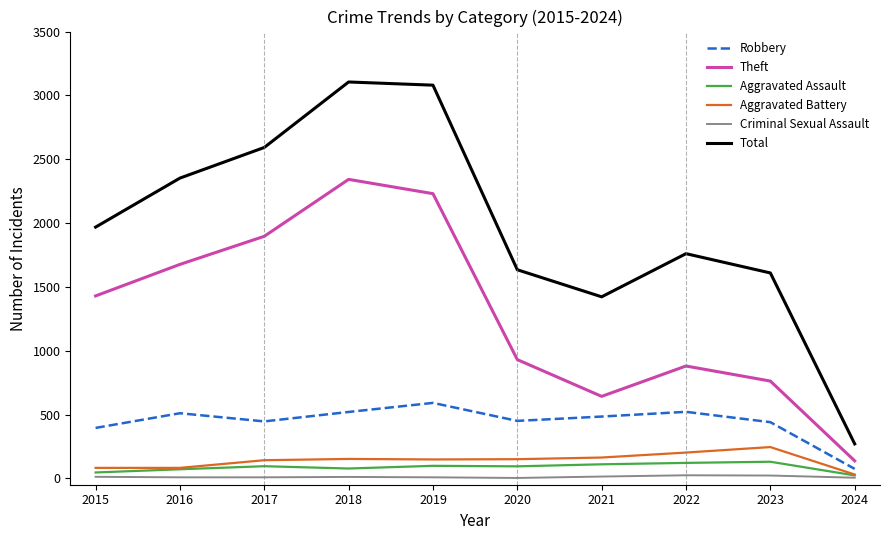

True or false: Aggravated Assault and Theft intersect in this chart.

False